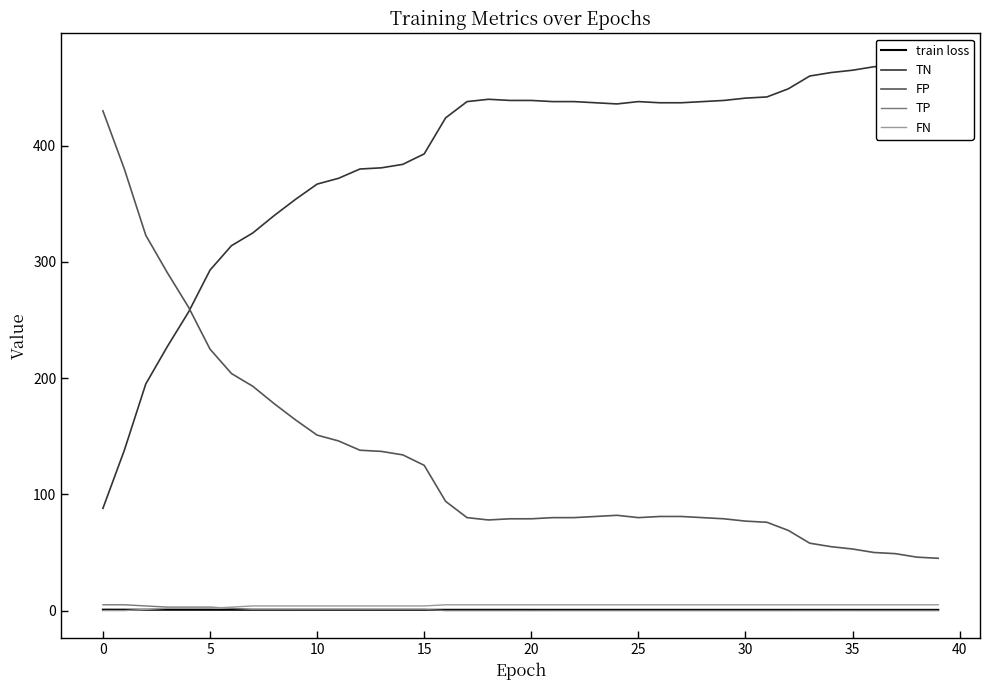

True or false: FP and FN cross at least once.

False